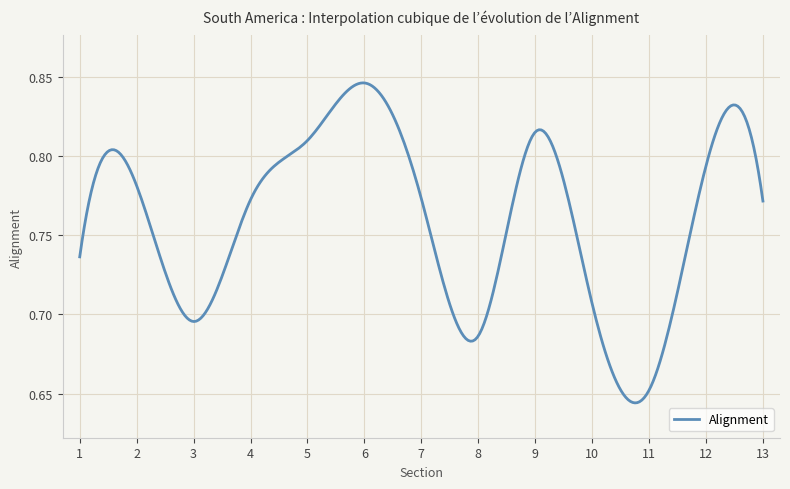

What is the difference between the maximum and minimum values?

0.2